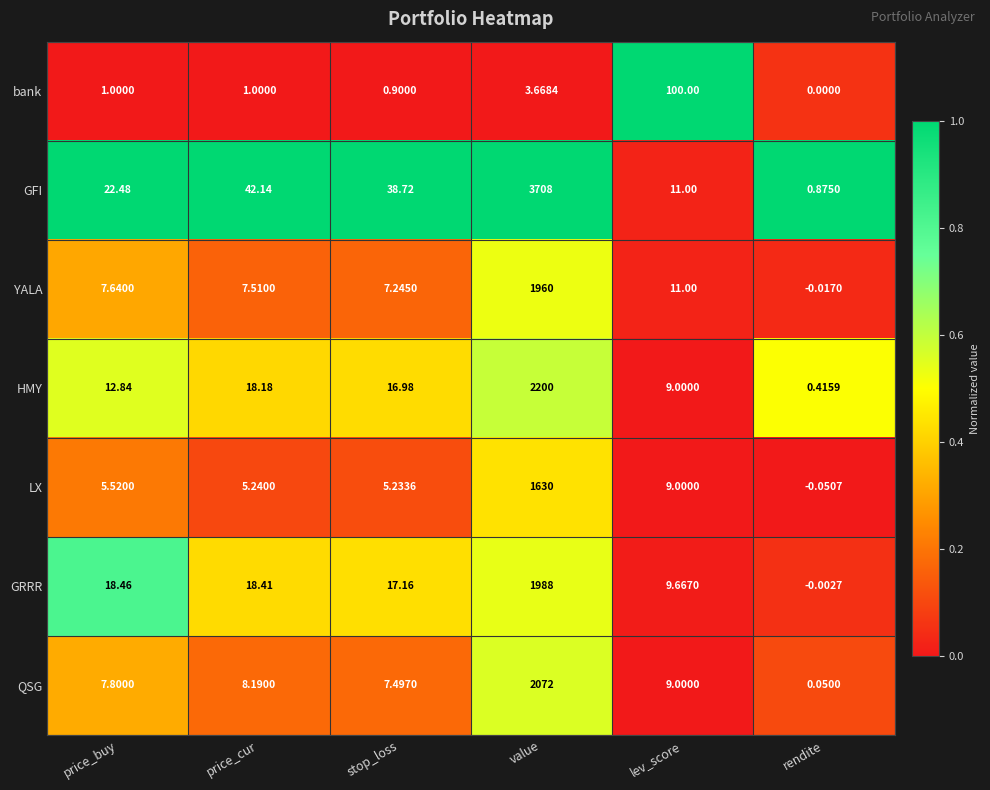

What is the greatest value displayed?

3708.0